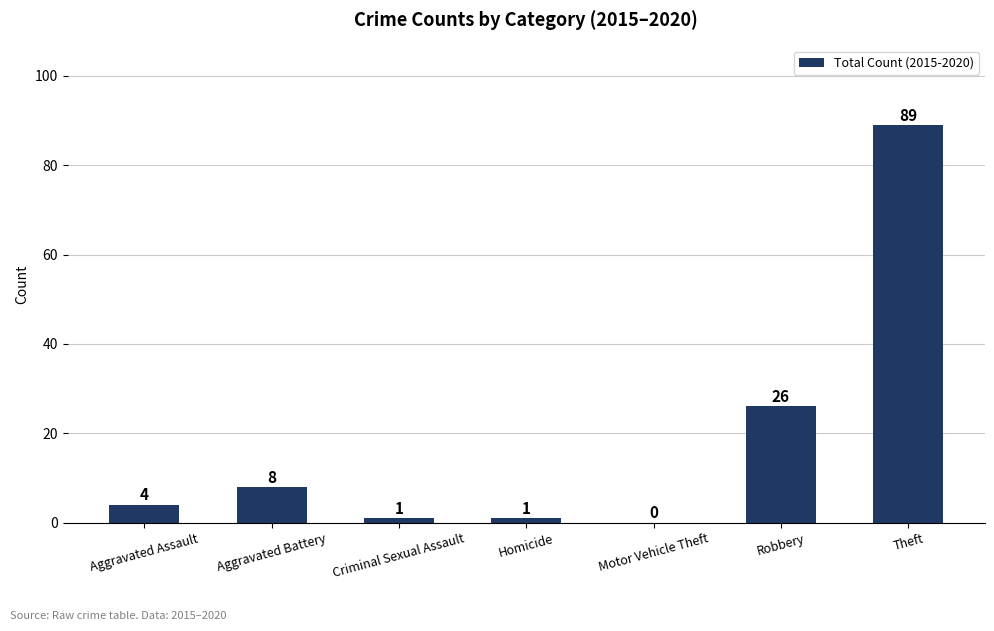

What is the maximum value shown in the chart?

89